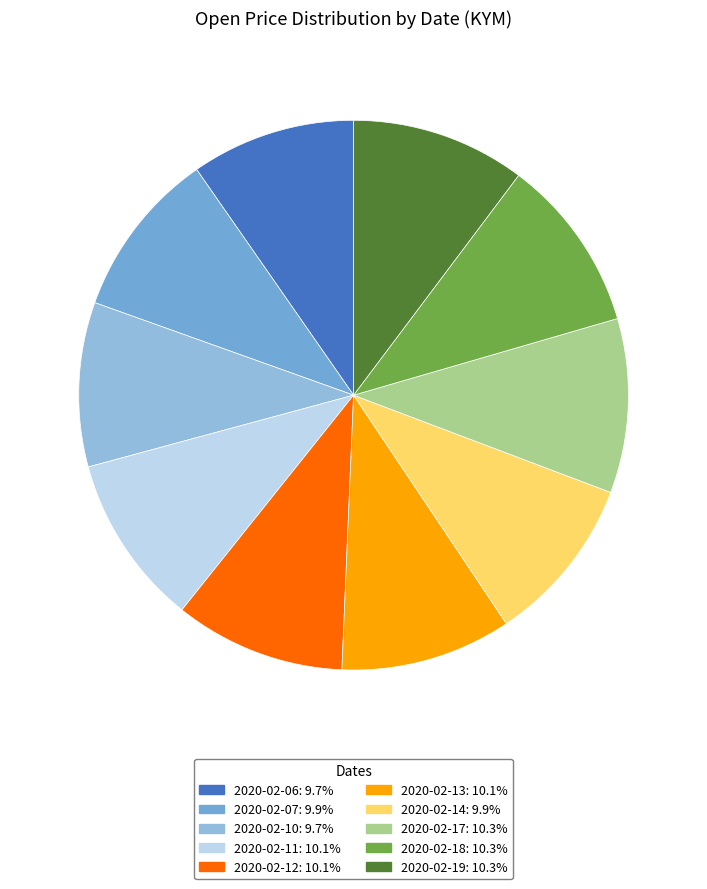

Count the number of slices in the pie.

10